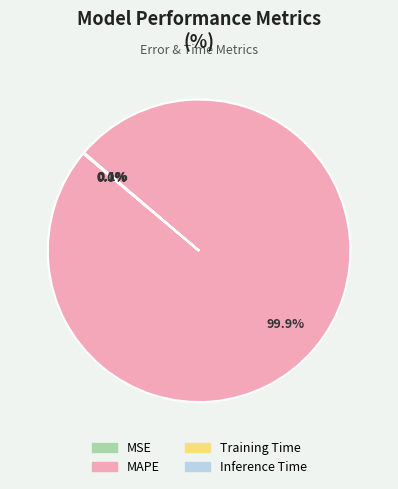

What is the largest slice in the pie chart?

MAPE